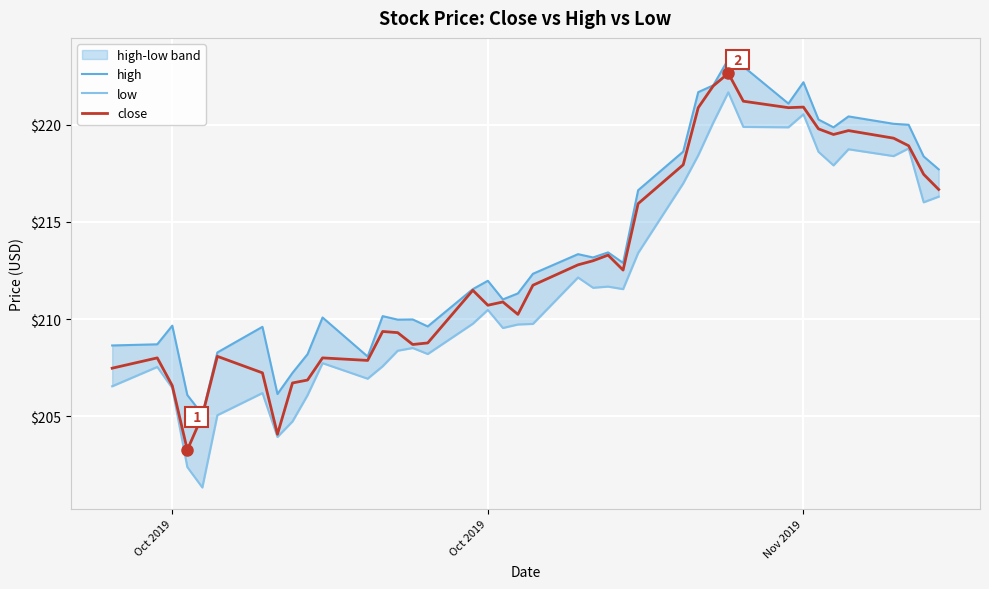

True or false: low and close intersect in this chart.

False